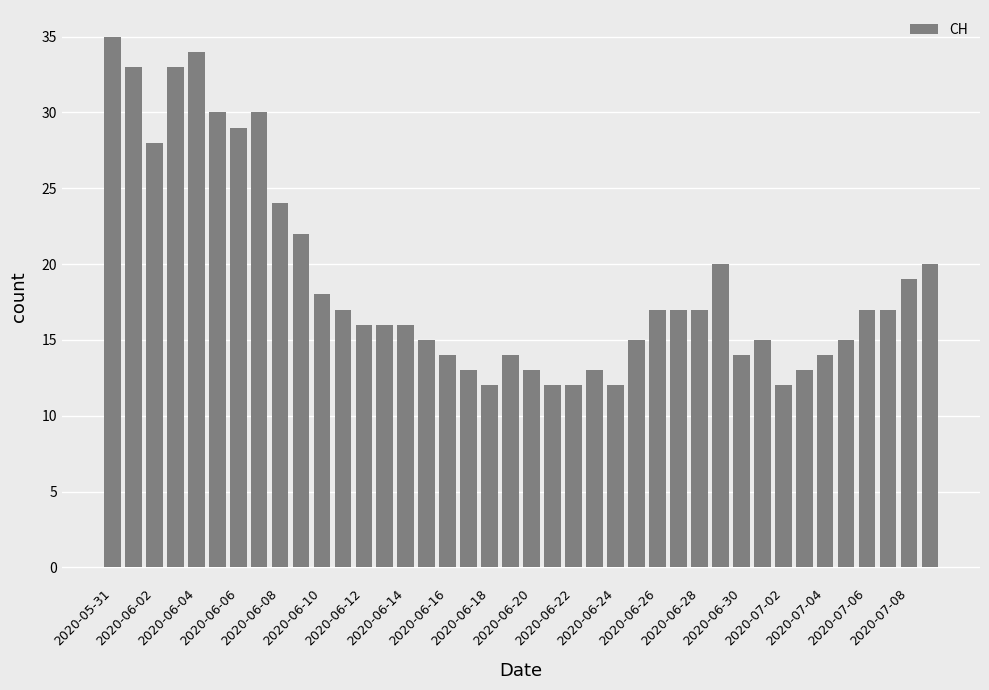

What is the value of the 6th bar from the left?

30